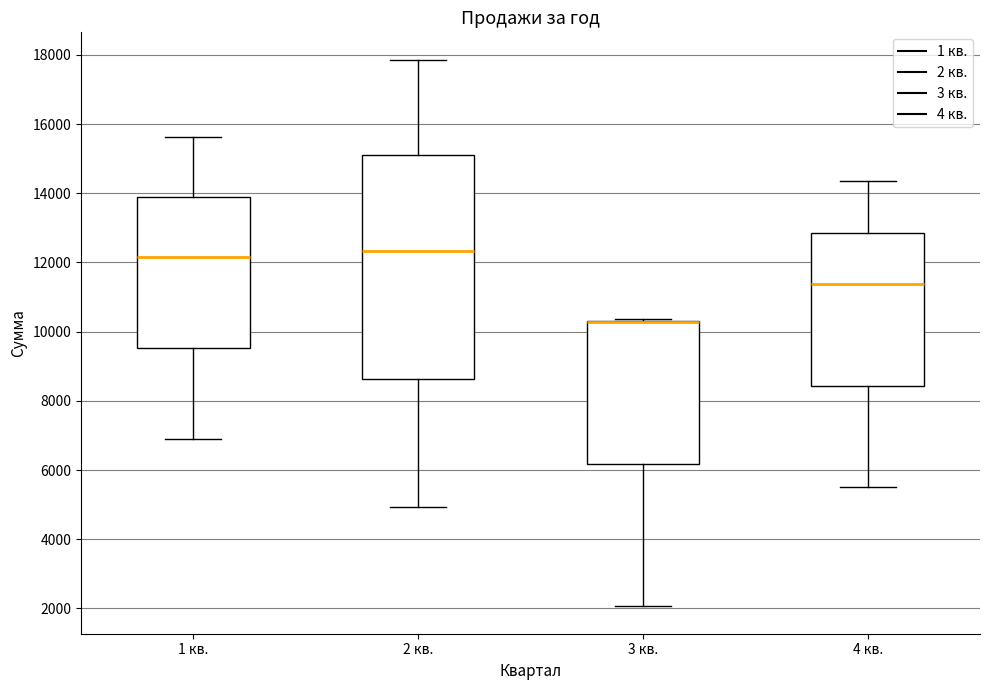

Reading left to right, read every box against the y-axis: the position of its median line, the range the box covers, and the ends of its whiskers. The values are not printed on the chart, so give them approximately, as read against the axis.

1 кв.: median 12200, box 9600 to 13800, whiskers 7000 to 15600
2 кв.: median 12400, box 8600 to 15200, whiskers 5000 to 17800
3 кв.: median 10200 (drawn on the box's upper edge), box 6200 to 10400, whiskers 2000 to 10400
4 кв.: median 11400, box 8400 to 12800, whiskers 5600 to 14400